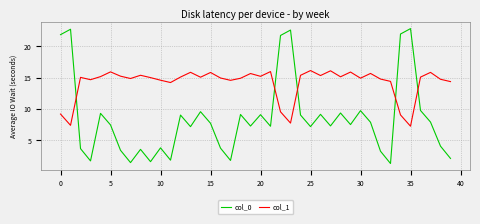

What is the lowest value of the col_0 series?

1.3